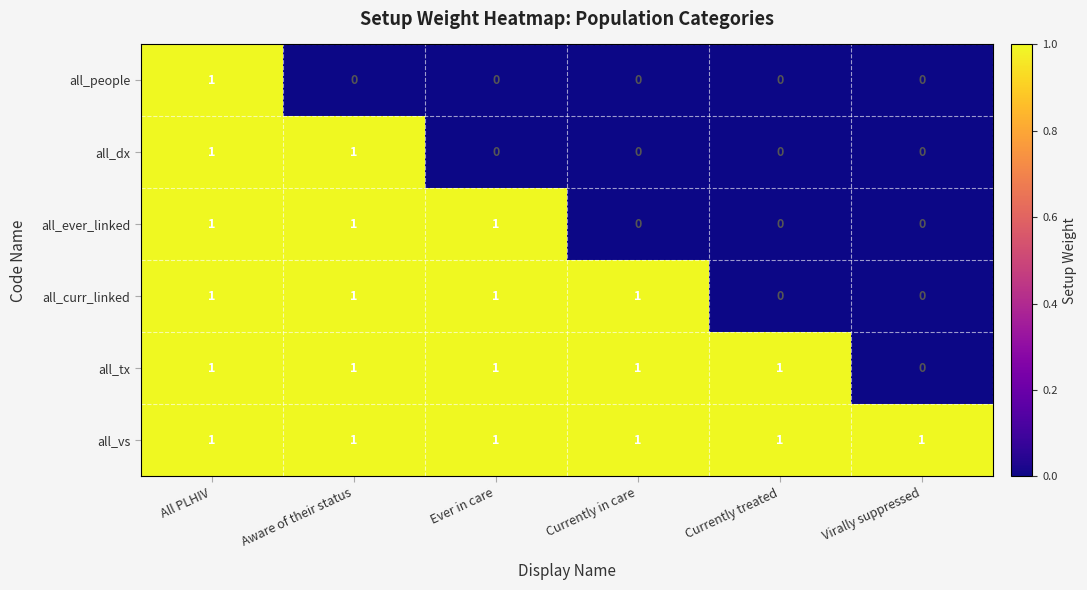

List the series in order of their overall mean, highest first.

all_vs, all_tx, all_curr_linked, all_ever_linked, all_dx, all_people